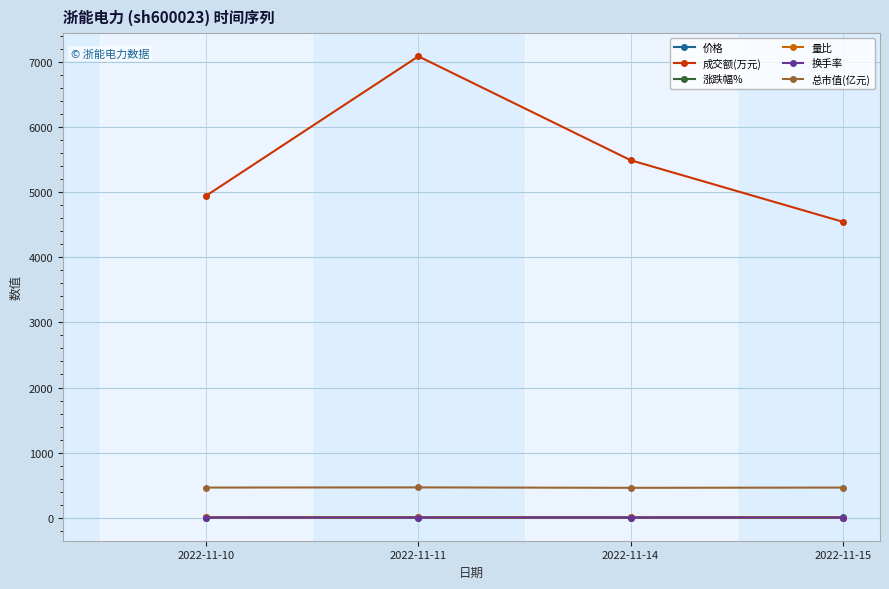

What is the sum of all 涨跌幅% values?

0.3